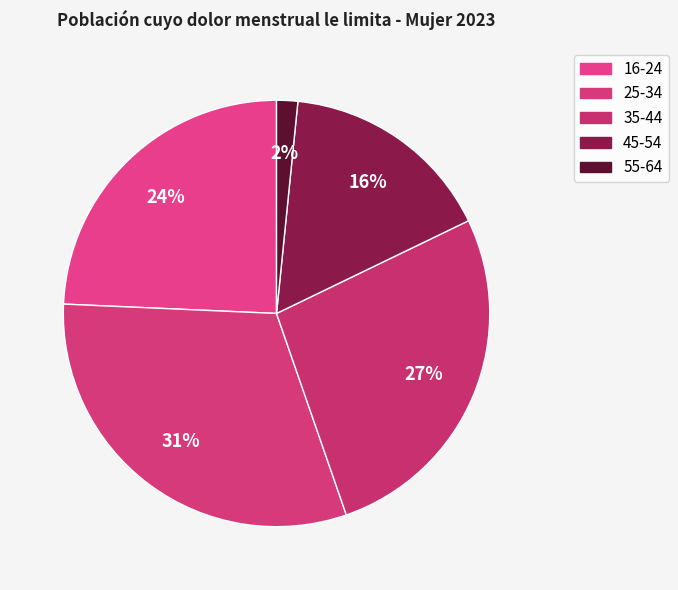

Rank the categories by value from highest to lowest.

25-34, 35-44, 16-24, 45-54, 55-64